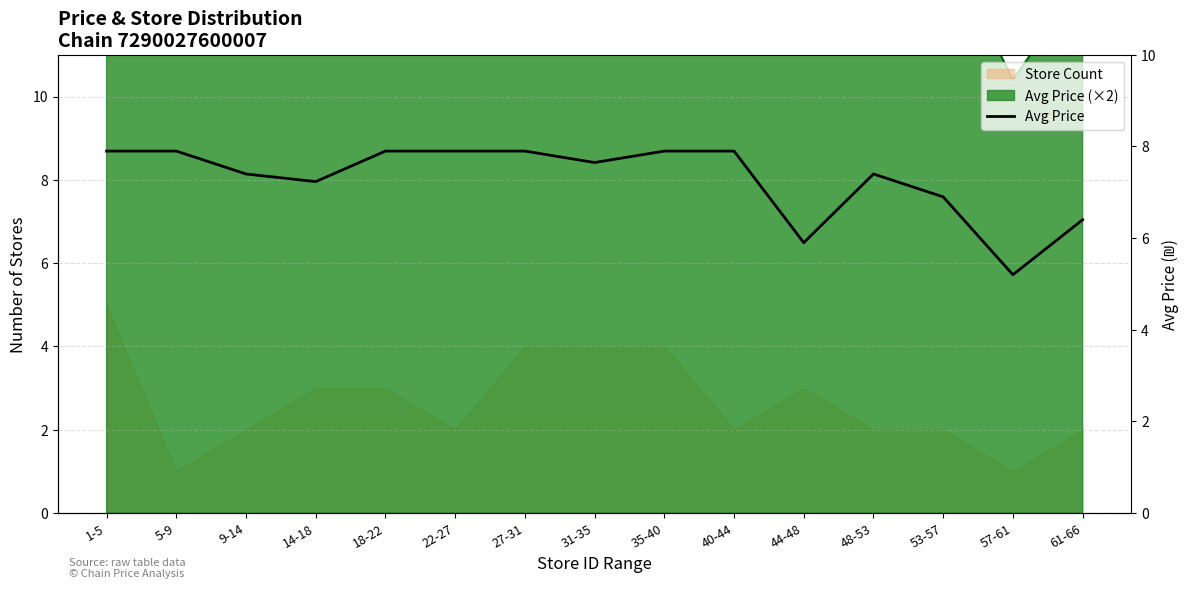

What is the change in value from 14-18 to 48-53?

+0.2